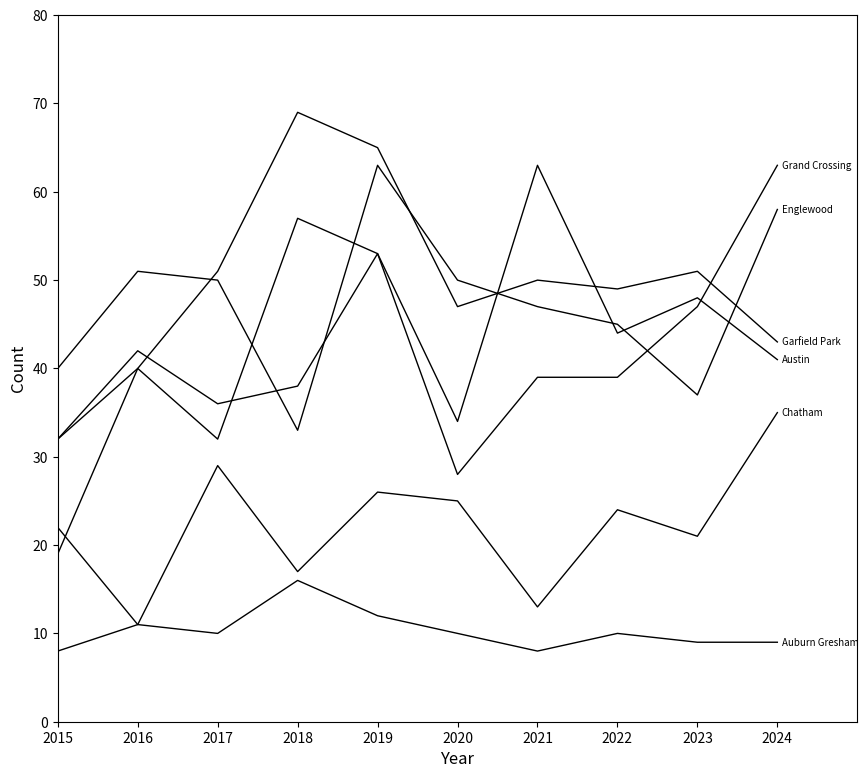

Does the chart have visible grid lines?

No